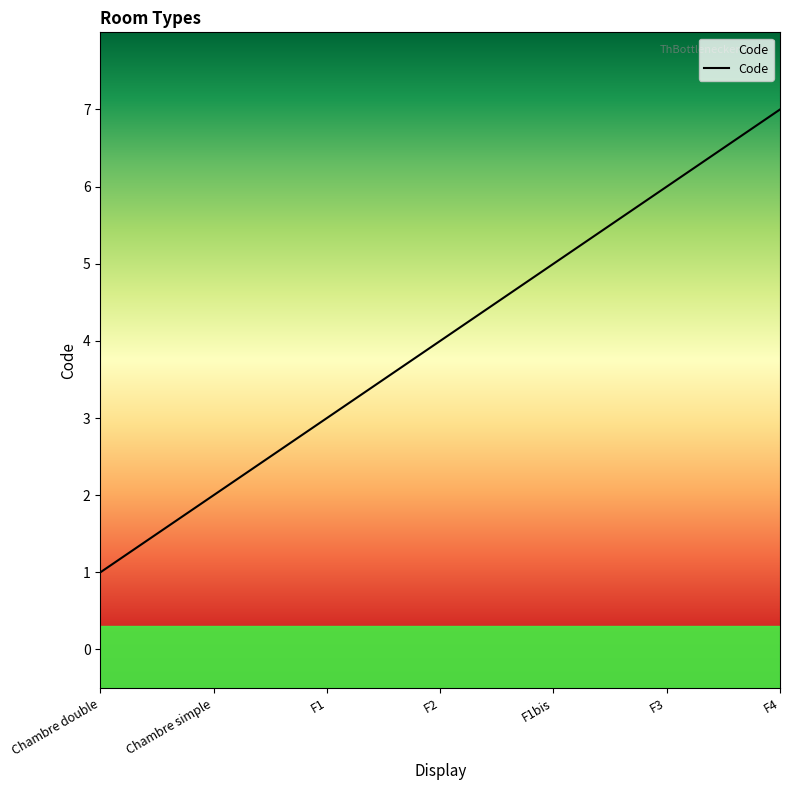

The chart shows a value of 1 at F1. True or false?

False